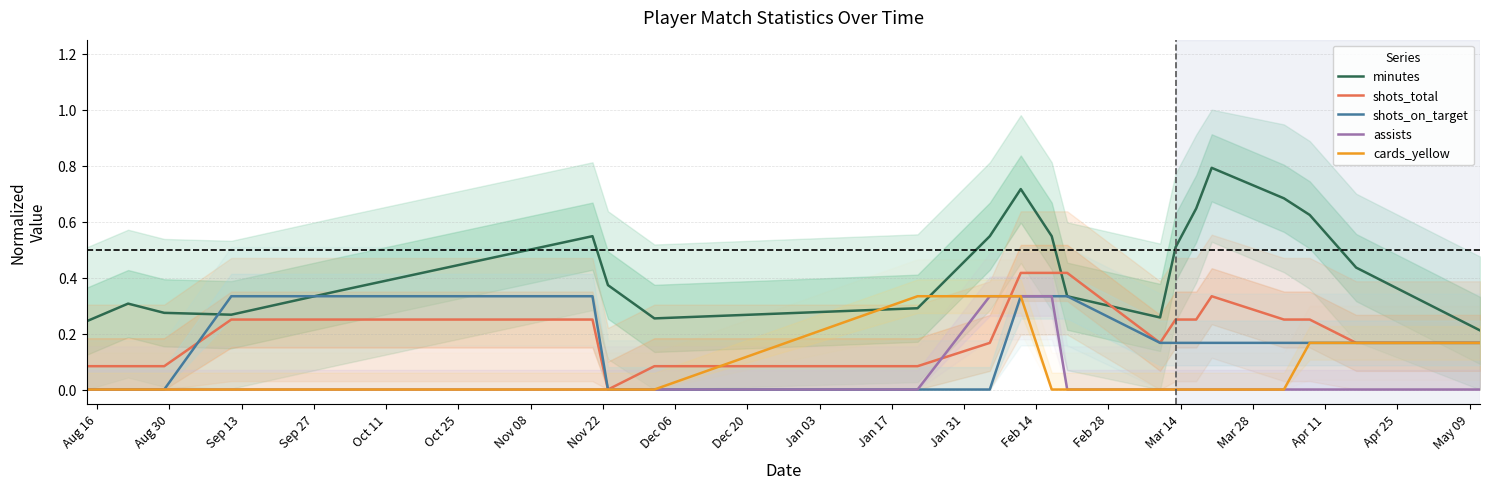

True or false: shots_total and minutes intersect in this chart.

True